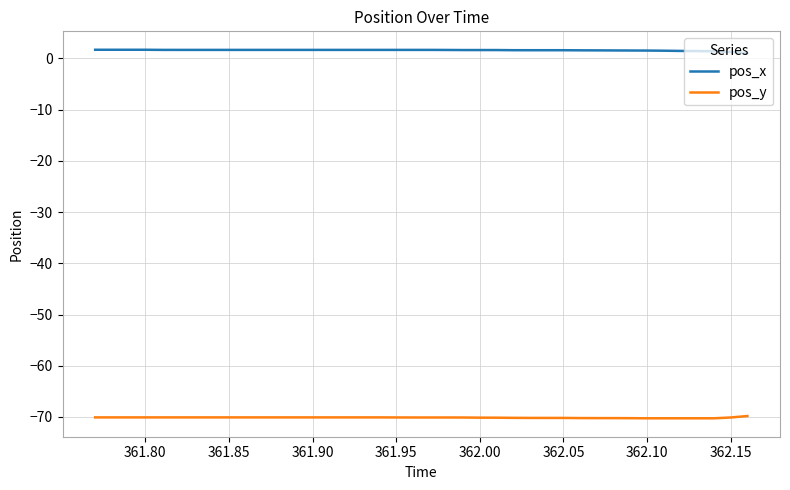

True or false: pos_y and pos_x cross at least once.

False